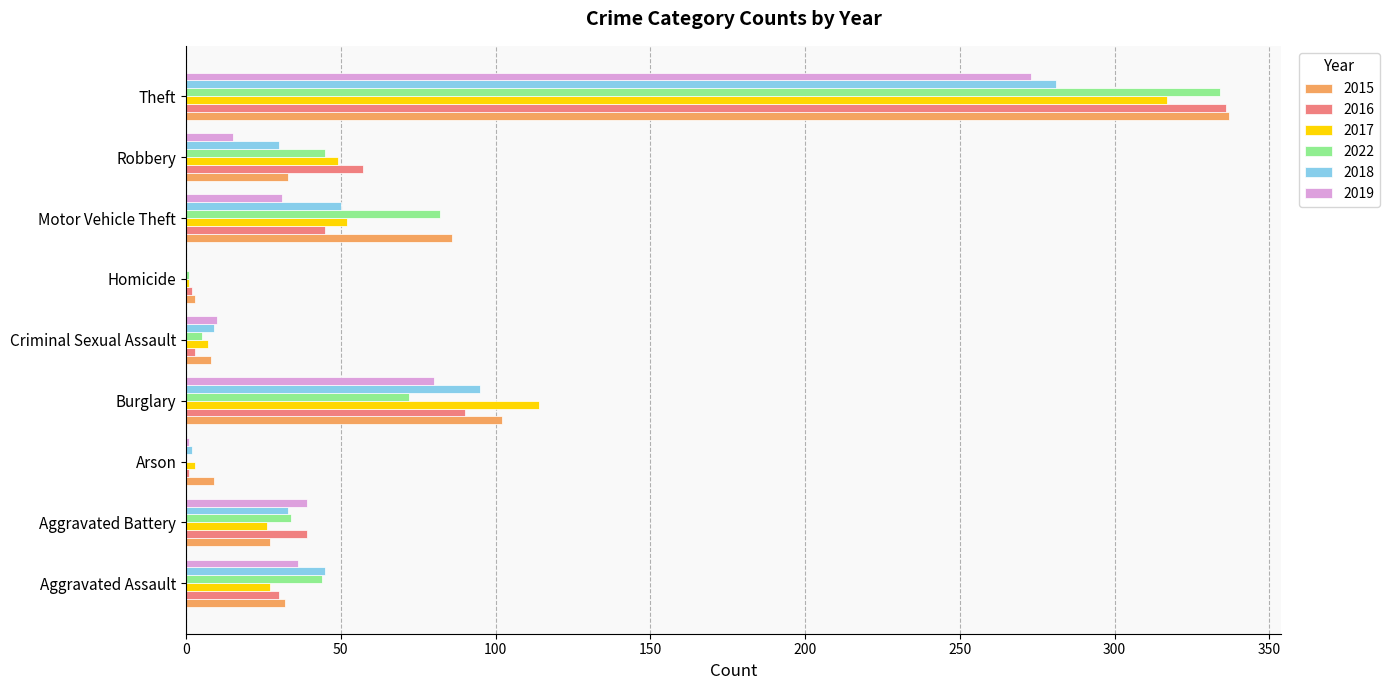

Where is 2018 nearest to the value 140?

Burglary